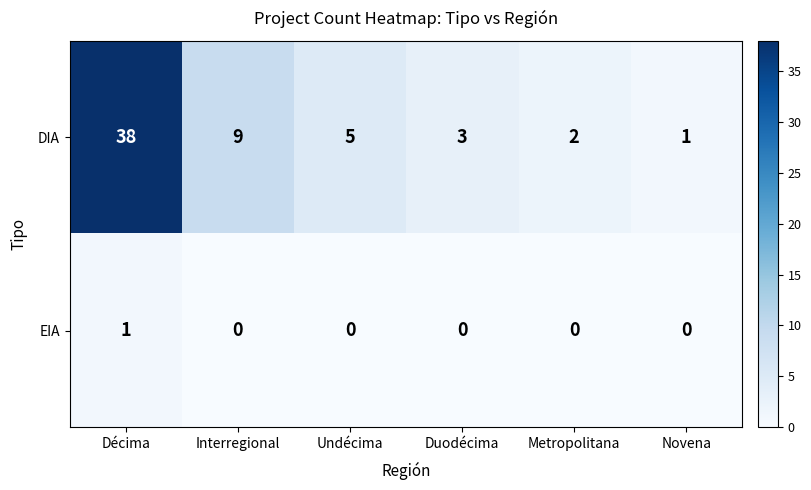

Is the value of EIA at Novena greater than the value of DIA at Undécima?

No